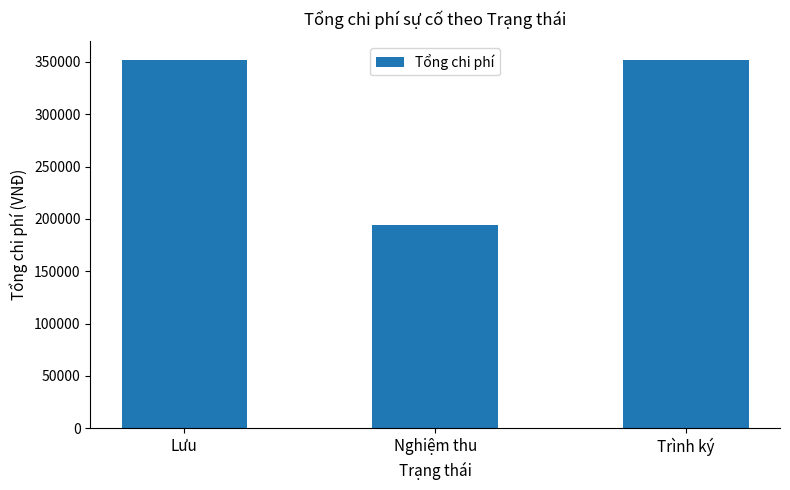

What is the sum of all values?

898634